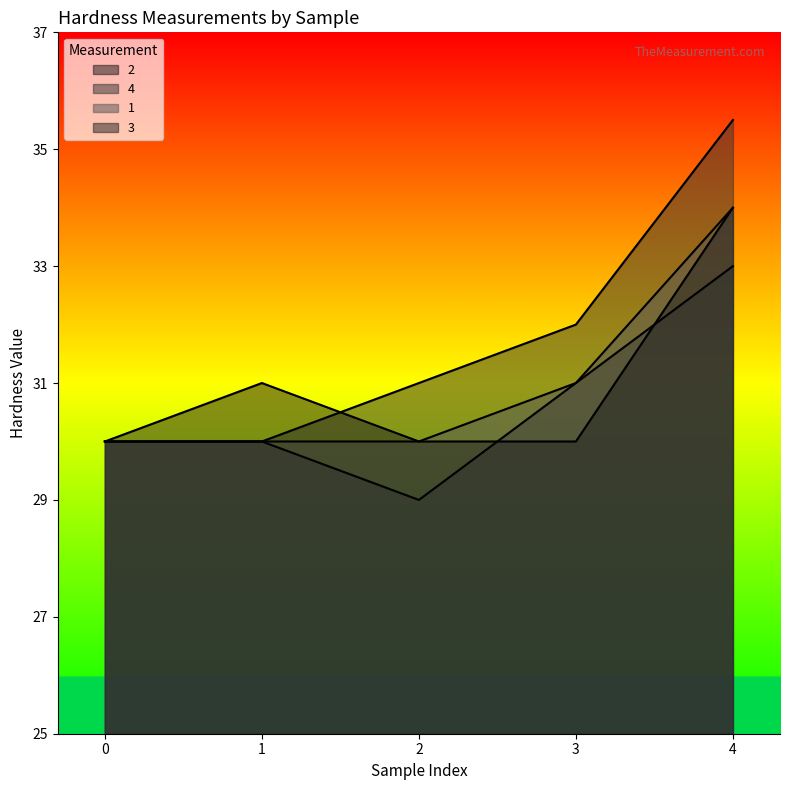

Which series has the largest total across all categories?

4